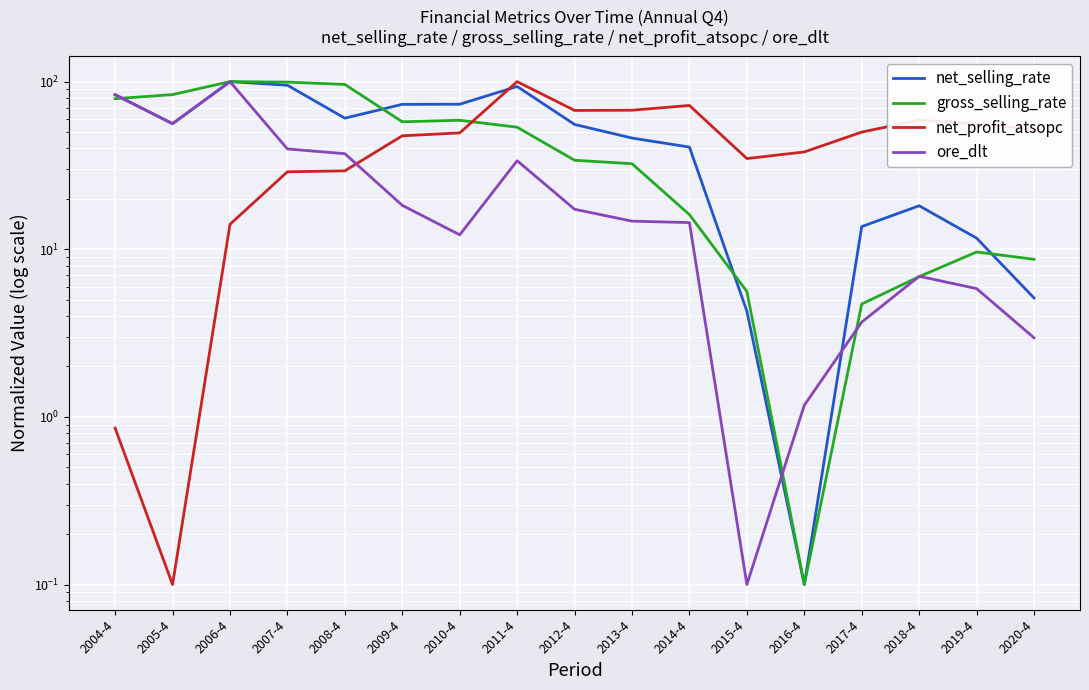

How many values in the ore_dlt series are below 14?

7